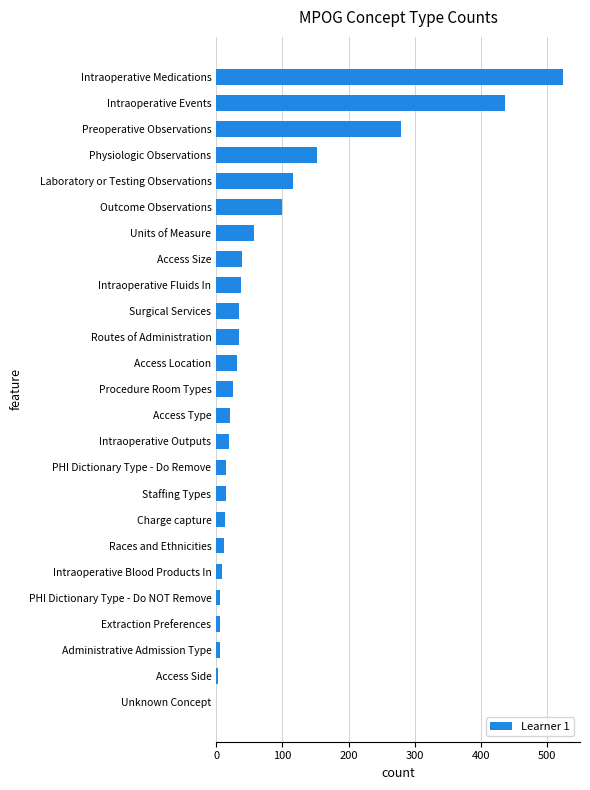

What is the sum of the values at Intraoperative Outputs and Charge capture?

32